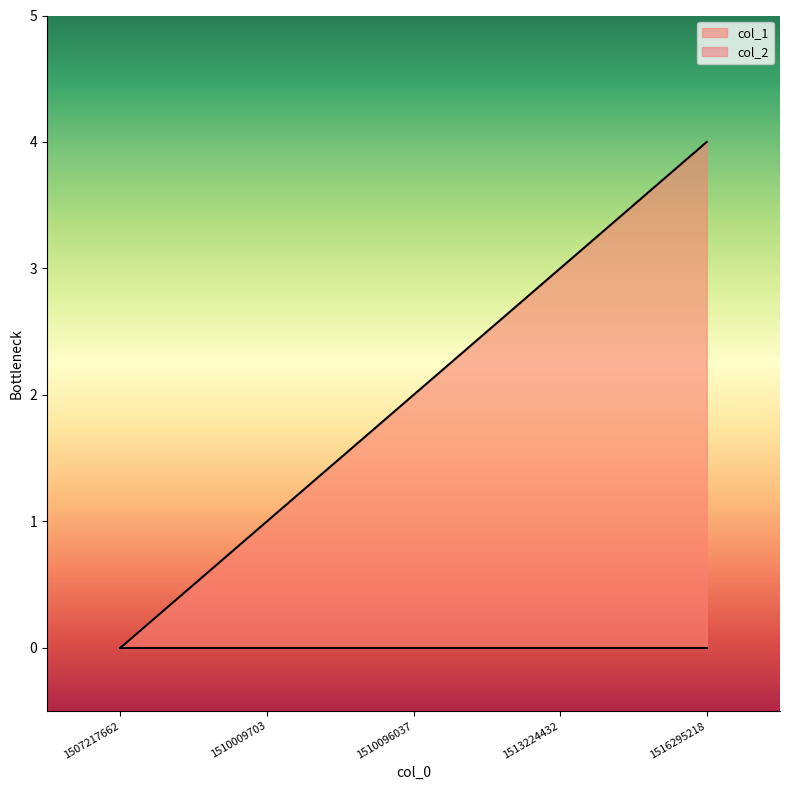

What is the maximum value shown in the chart?

4